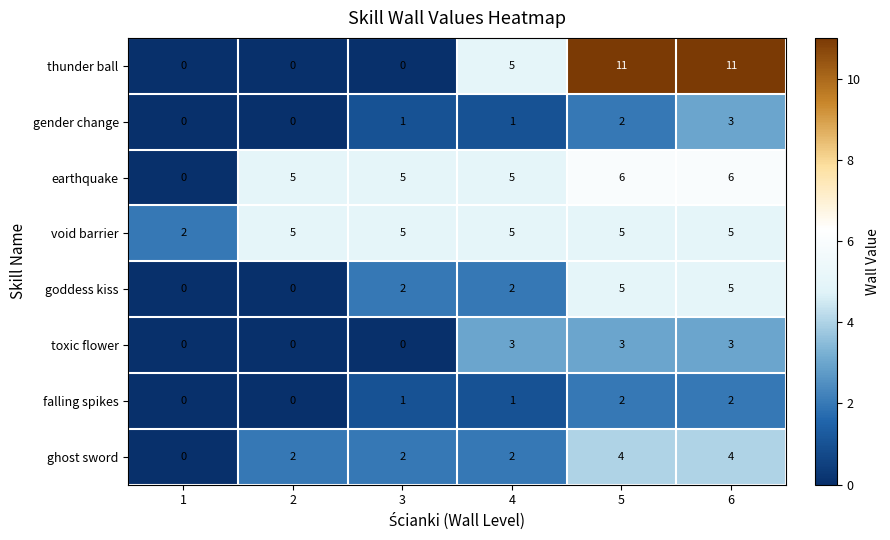

What is the sum of all toxic flower values?

9